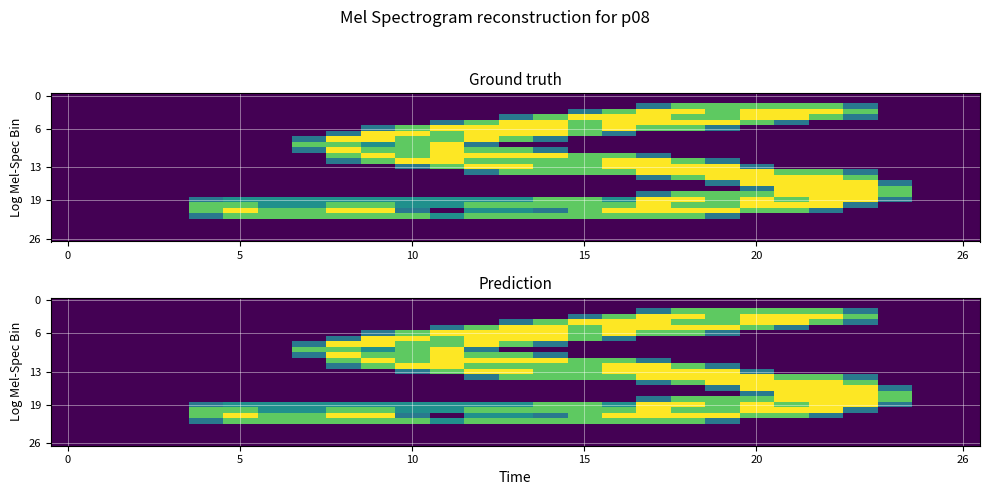

Count the number of data series in this chart.

27